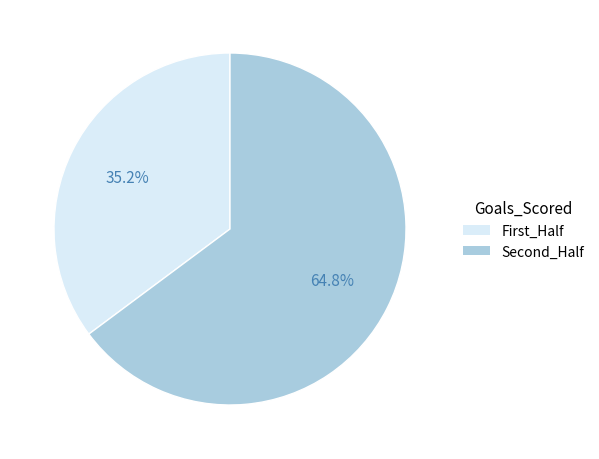

Which category has the smallest portion of the pie?

First_Half